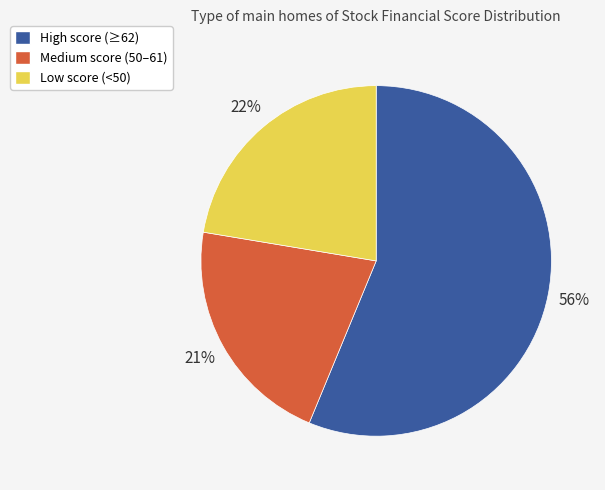

Which category has the biggest portion of the pie?

High score (≥62)